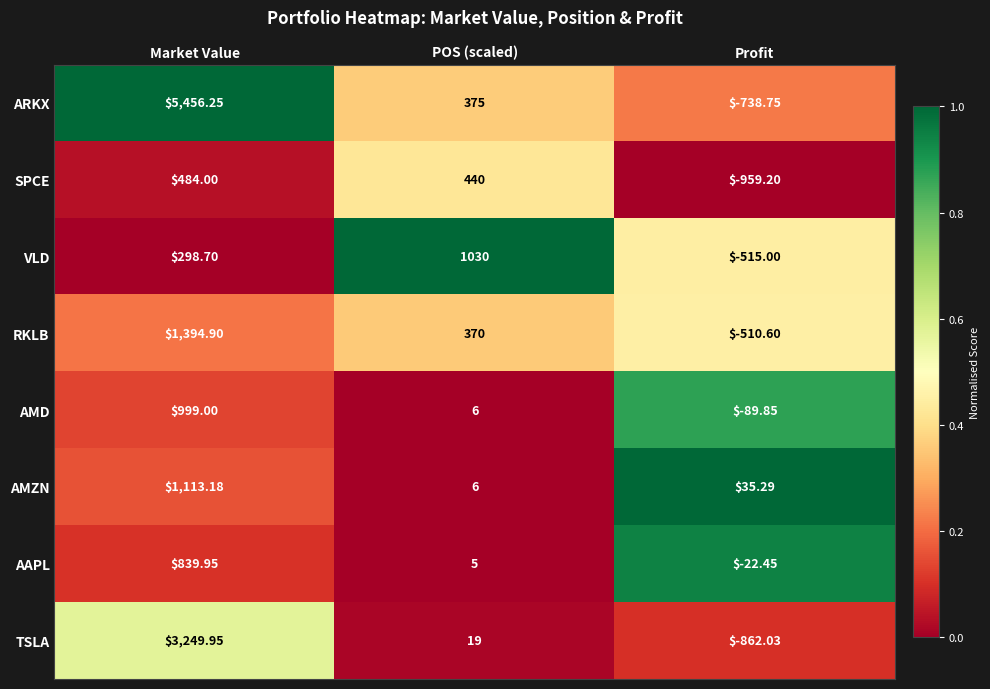

List the series in order of their peak value, lowest first.

SPCE, AAPL, AMD, VLD, AMZN, RKLB, TSLA, ARKX